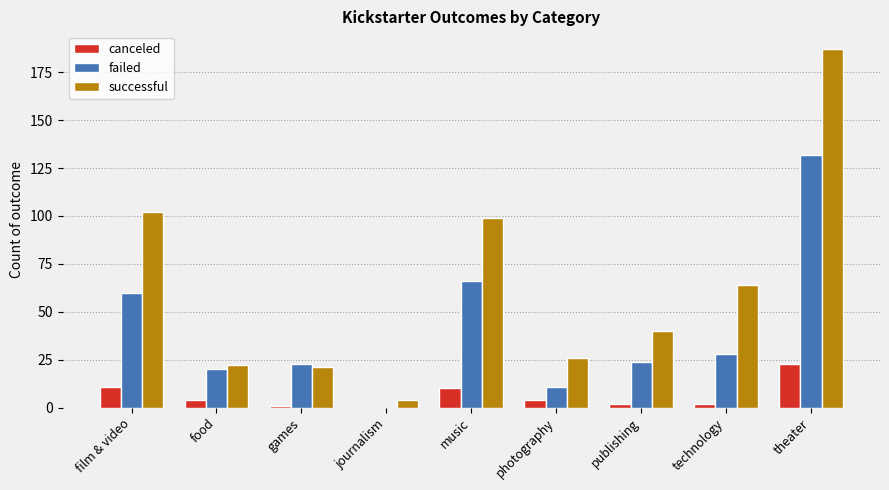

Read the canceled value at food.

4